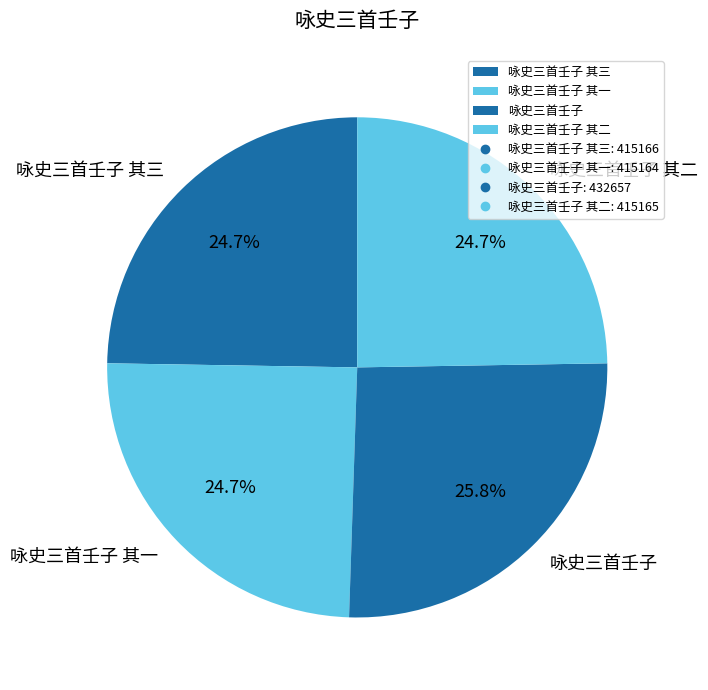

Count the number of slices in the pie.

4